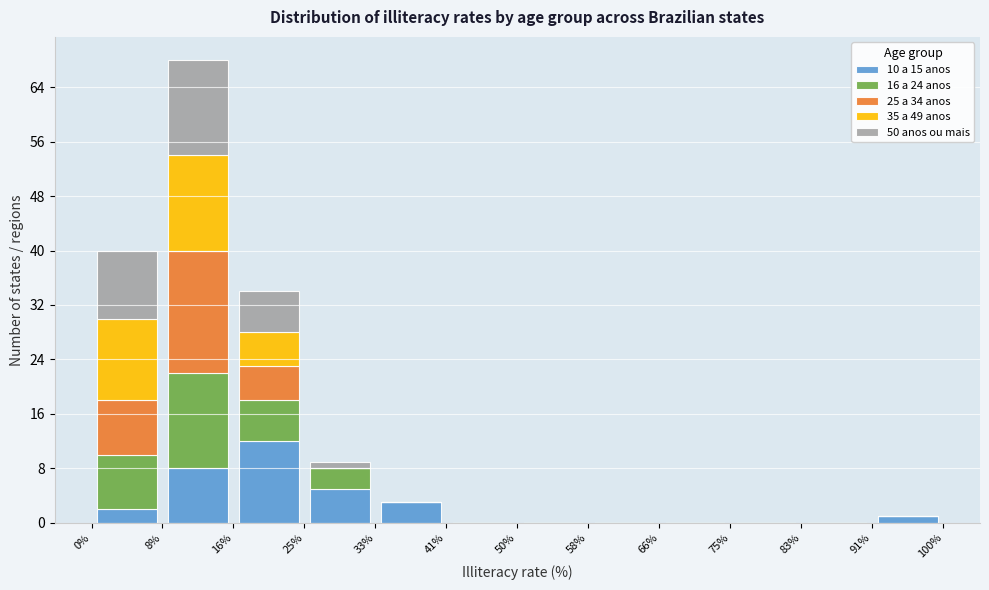

Which range on the x-axis has the tallest stacked bar (by total height)?

8% to 16%